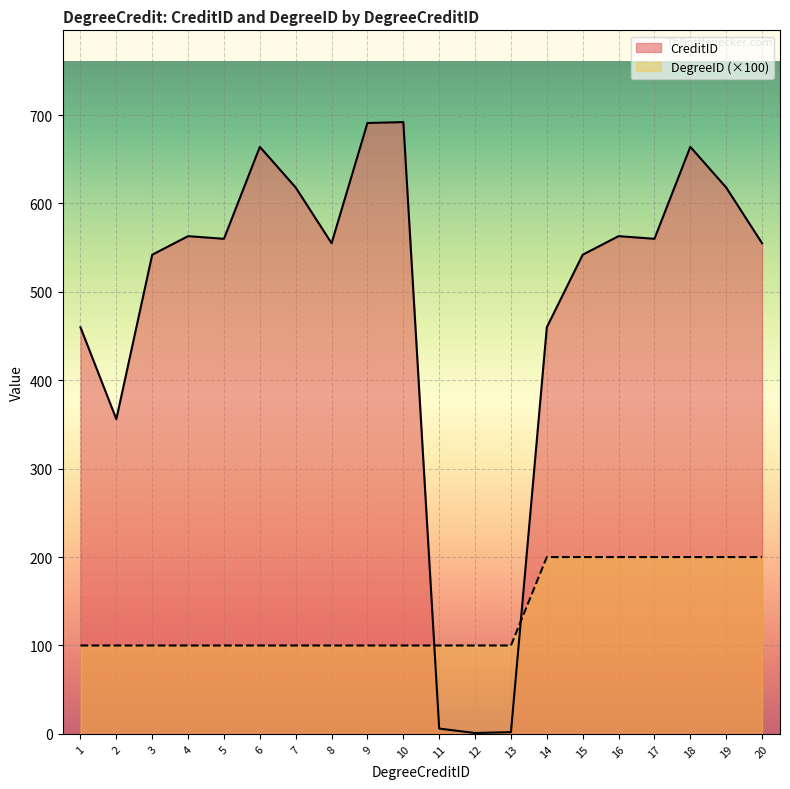

How many data points in CreditID are above 560?

8